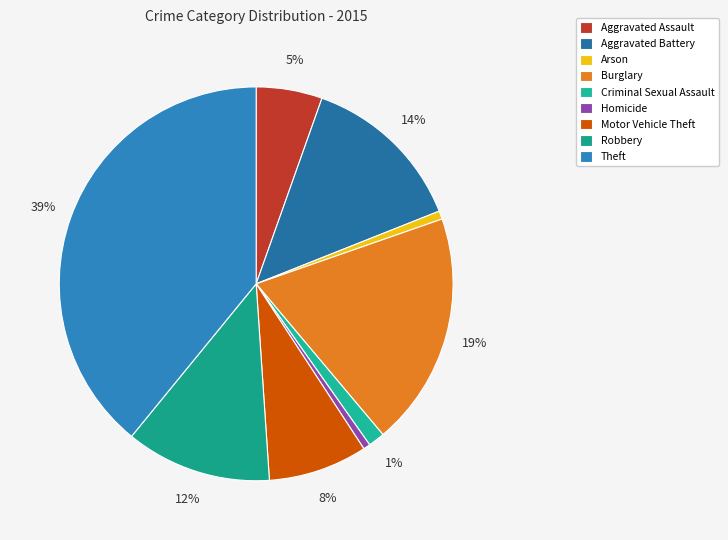

Count the number of slices in the pie.

9